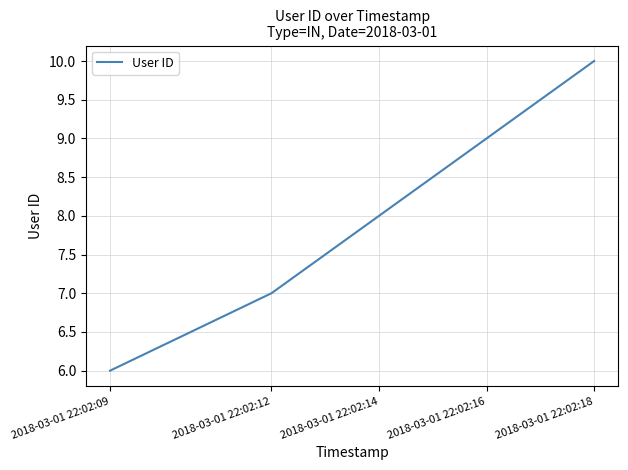

True or false: the data has more than 0 interior local peaks.

False